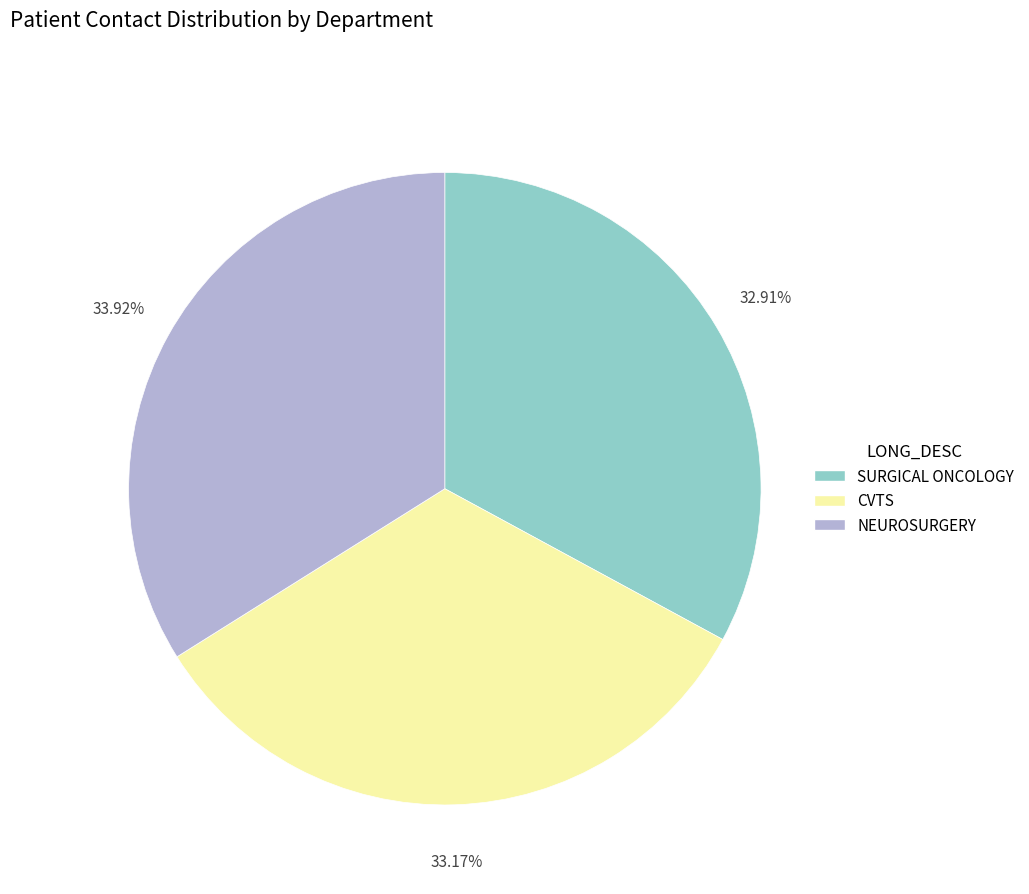

What is the largest slice in the pie chart?

NEUROSURGERY